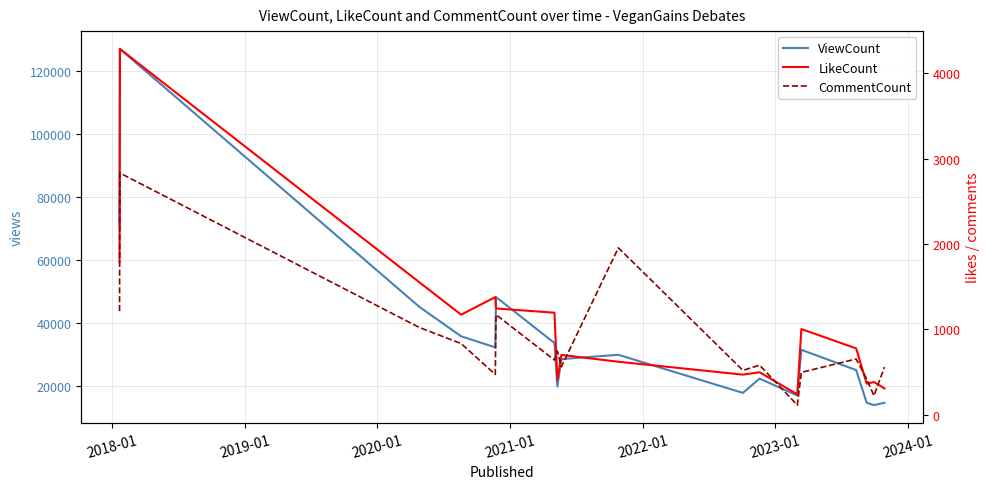

What is the difference between the second highest and minimum values in the CommentCount series?

1842